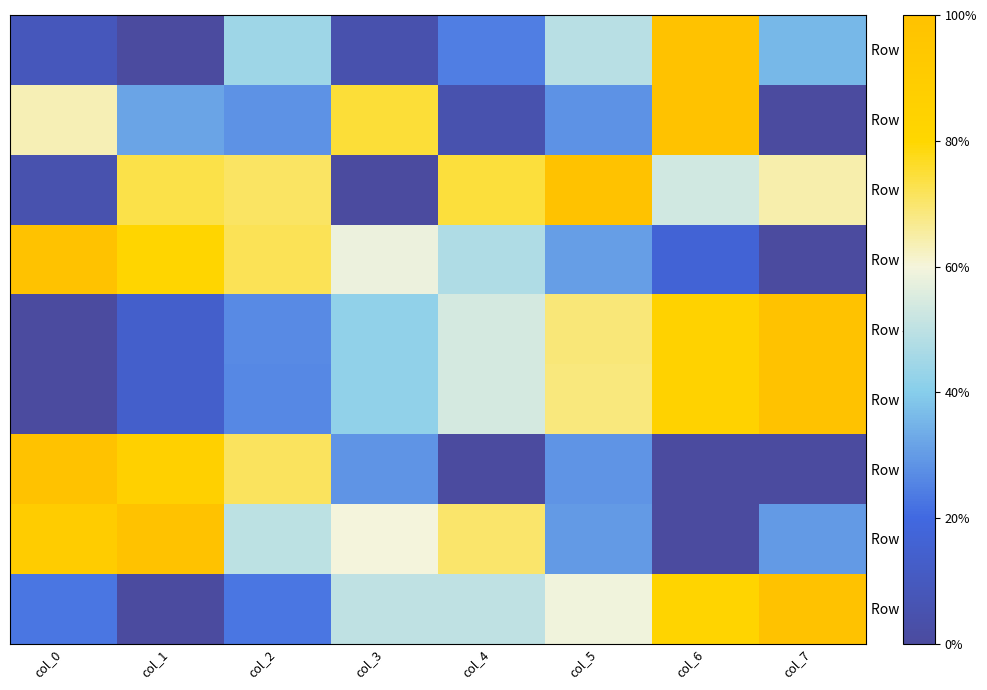

Reading left to right, transcribe all the data shown in this chart.

Row 0: col_0=0.1	col_1=0.0	col_2=0.4	col_3=0.0	col_4=0.2	col_5=0.5	col_6=1.0	col_7=0.4
Row 1: col_0=0.6	col_1=0.3	col_2=0.3	col_3=0.7	col_4=0.0	col_5=0.3	col_6=1.0	col_7=0.0
Row 2: col_0=0.0	col_1=0.7	col_2=0.7	col_3=0.0	col_4=0.7	col_5=1.0	col_6=0.5	col_7=0.6
Row 3: col_0=1.0	col_1=0.8	col_2=0.7	col_3=0.6	col_4=0.5	col_5=0.3	col_6=0.2	col_7=0.0
Row 4: col_0=0.0	col_1=0.1	col_2=0.3	col_3=0.4	col_4=0.5	col_5=0.7	col_6=0.8	col_7=1.0
Row 5: col_0=0.0	col_1=0.1	col_2=0.3	col_3=0.4	col_4=0.5	col_5=0.7	col_6=0.8	col_7=1.0
Row 6: col_0=1.0	col_1=0.9	col_2=0.7	col_3=0.3	col_4=0.0	col_5=0.3	col_6=0.0	col_7=0.0
Row 7: col_0=0.9	col_1=1.0	col_2=0.5	col_3=0.6	col_4=0.7	col_5=0.3	col_6=0.0	col_7=0.3
Row 8: col_0=0.2	col_1=0.0	col_2=0.2	col_3=0.5	col_4=0.5	col_5=0.6	col_6=0.8	col_7=1.0